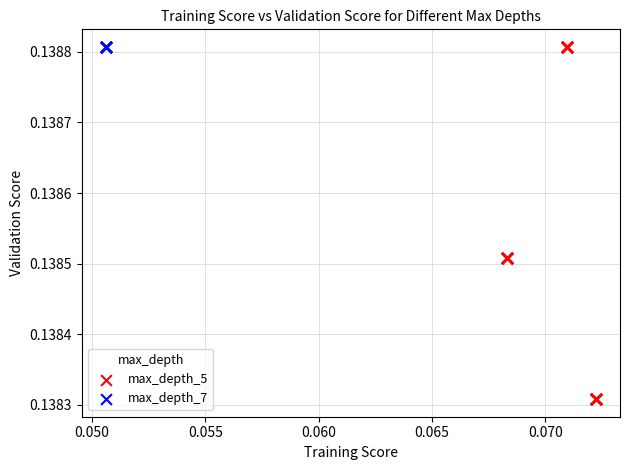

Which series reaches the minimum Y coordinate?

max_depth_5